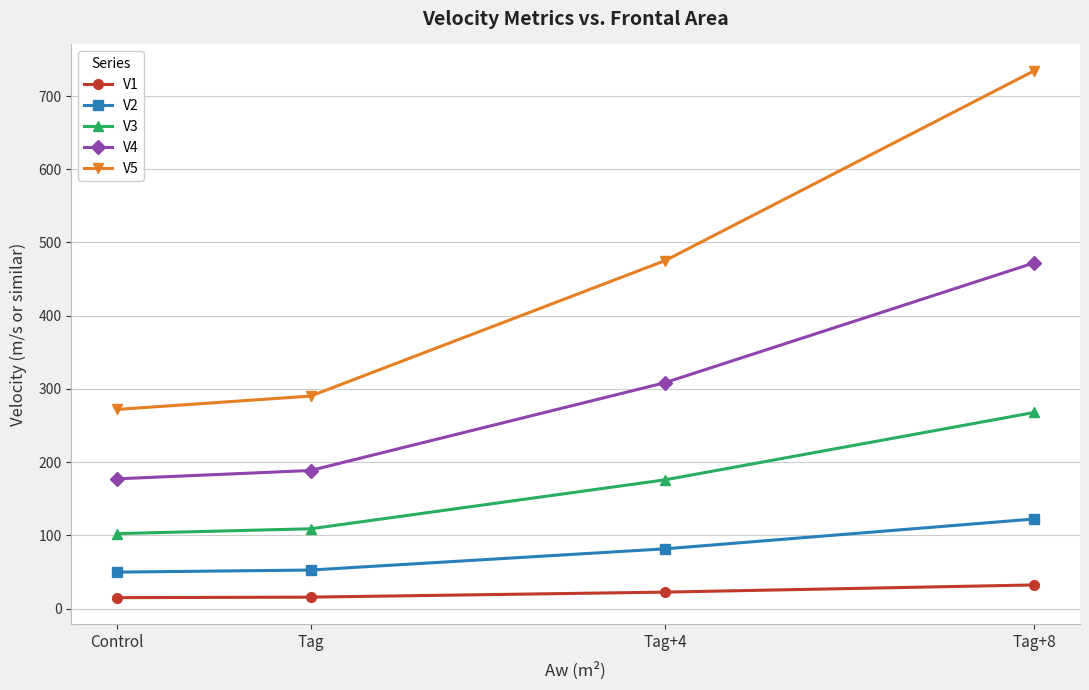

True or false: V3 and V1 intersect in this chart.

False